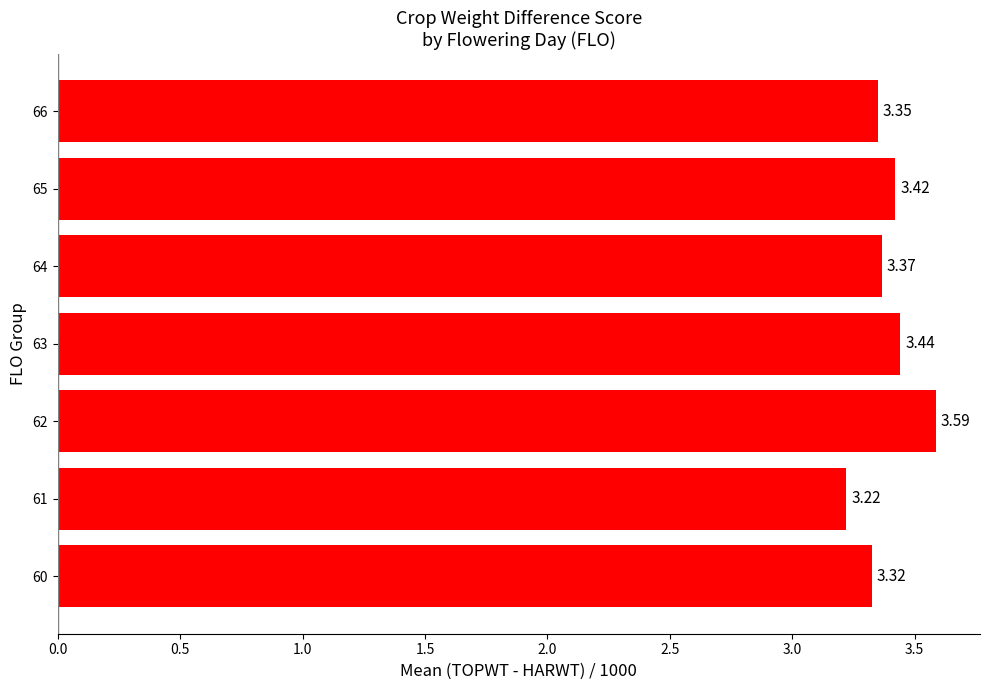

How many bars are there in total?

7